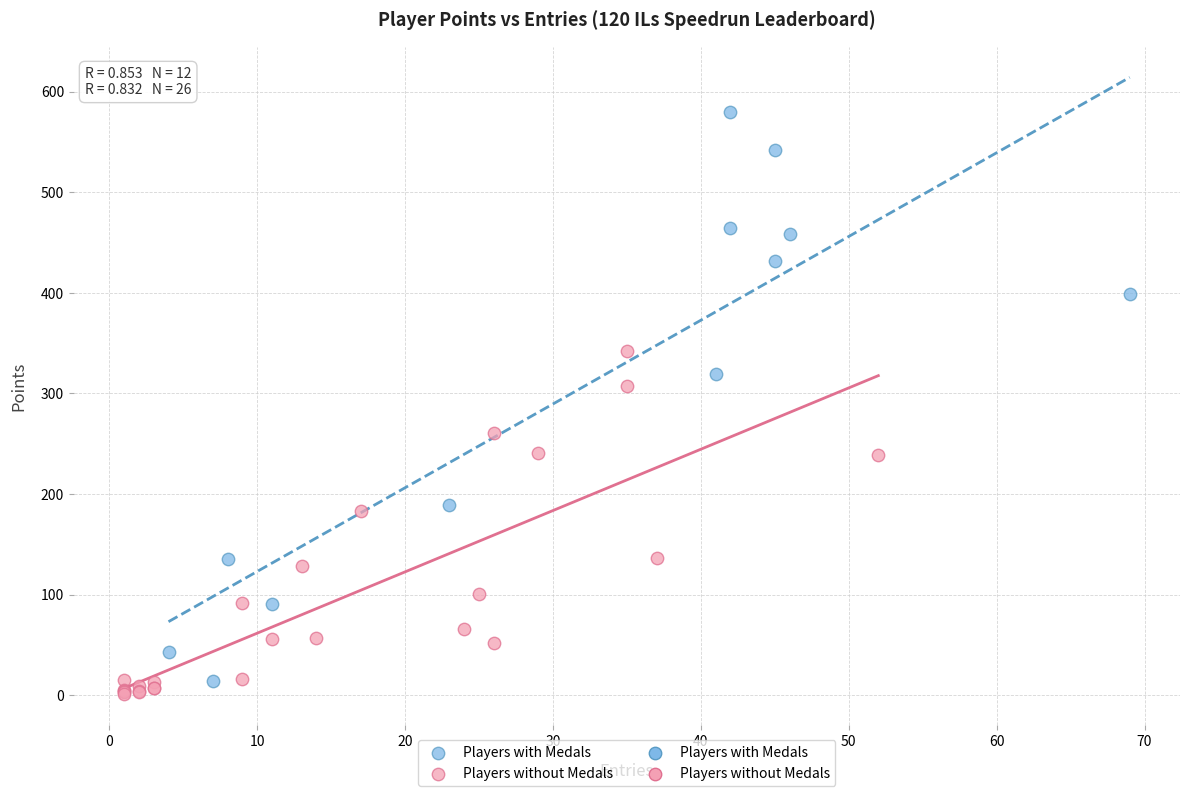

Which series has the largest Y range (max minus min)?

Players with Medals